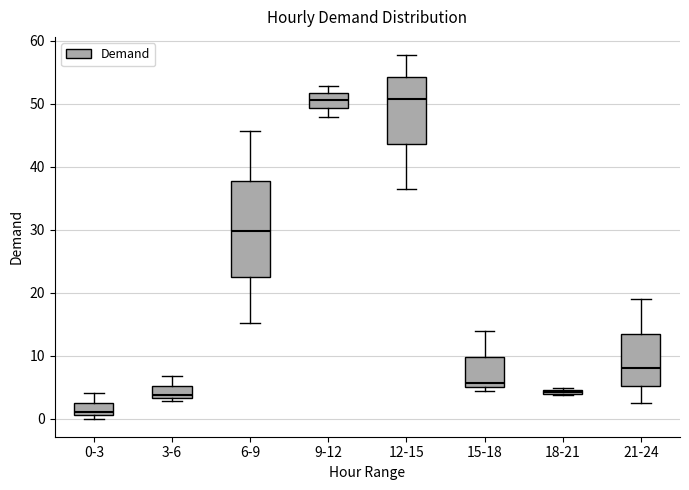

Where is the lower edge of the box for 18-21 on the y-axis? The values are not printed on the chart, so give them approximately, as read against the axis.

4